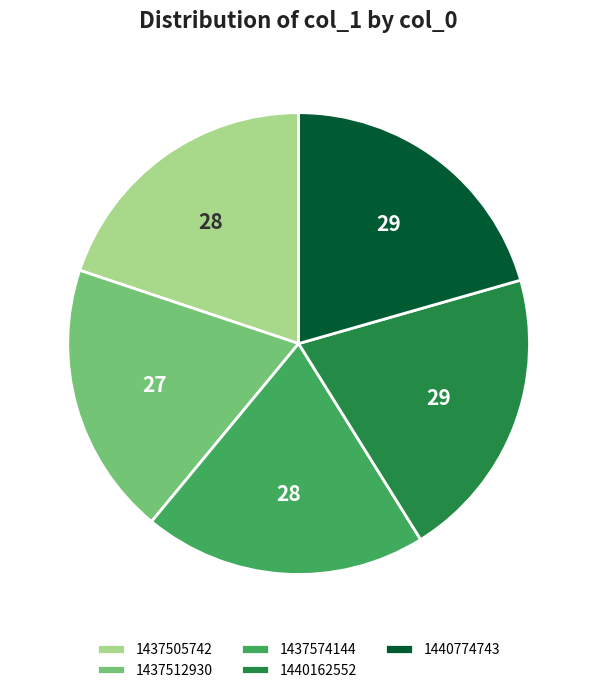

Combined, do 1437505742 and 1437512930 account for over 50%?

No